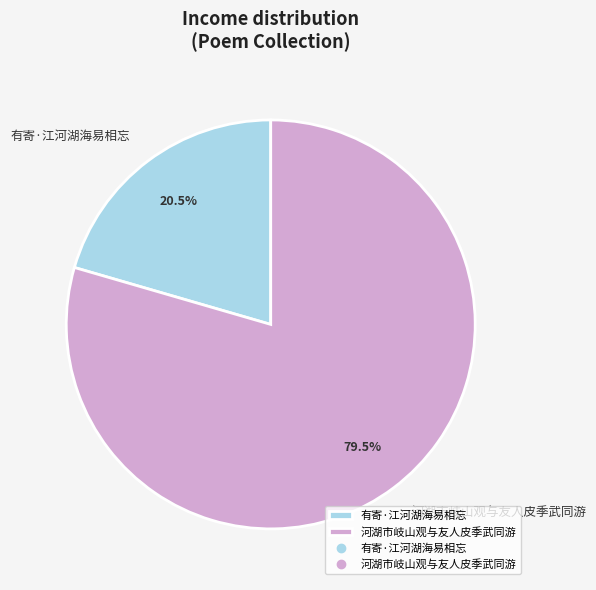

Does 有寄·江河湖海易相忘 account for over 50% of the chart?

No